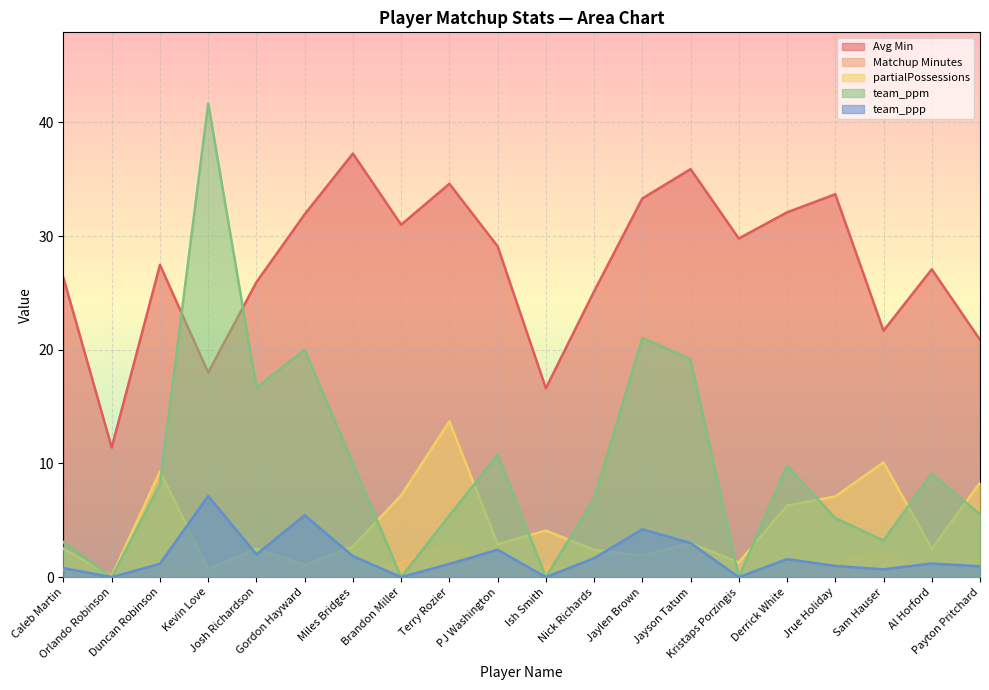

How many data points in team_ppp are less than 1?

8